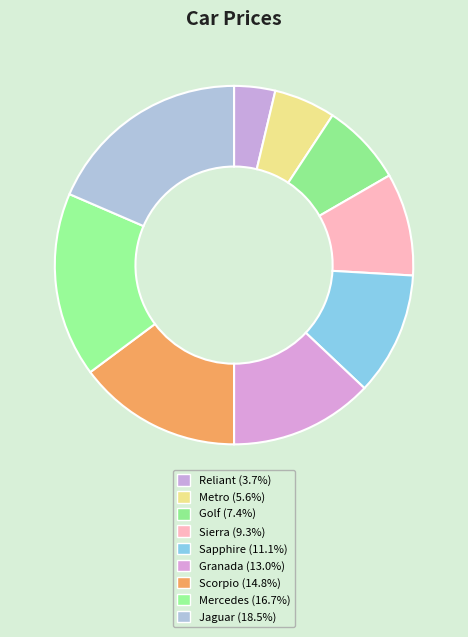

Between Jaguar and Granada, which is larger?

Jaguar